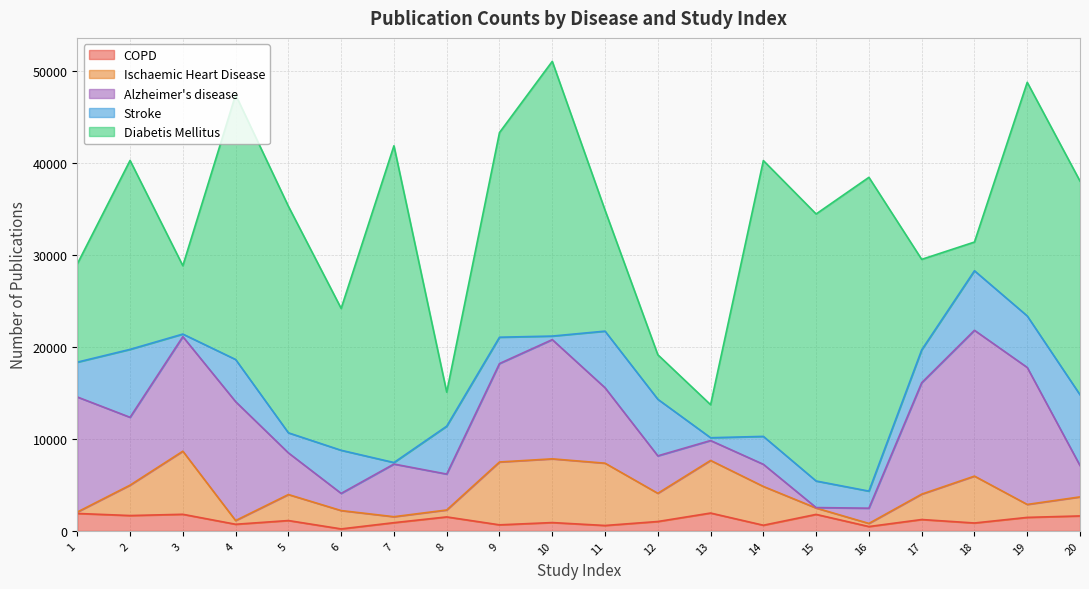

At 13, list the series in order from smallest to largest.

Stroke, COPD, Alzheimer's disease, Diabetis Mellitus, Ischaemic Heart Disease